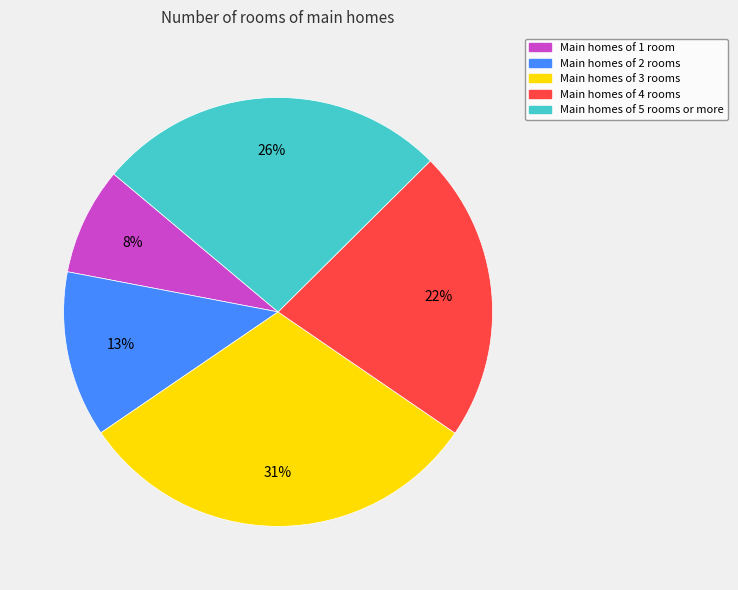

To the nearest percent, what is the average slice percentage?

20%